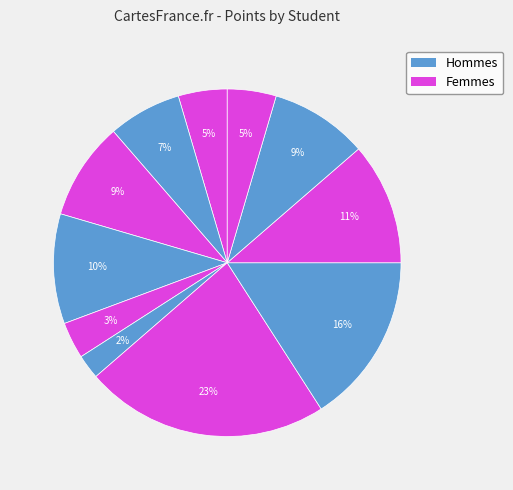

How many slices are in this pie chart?

11